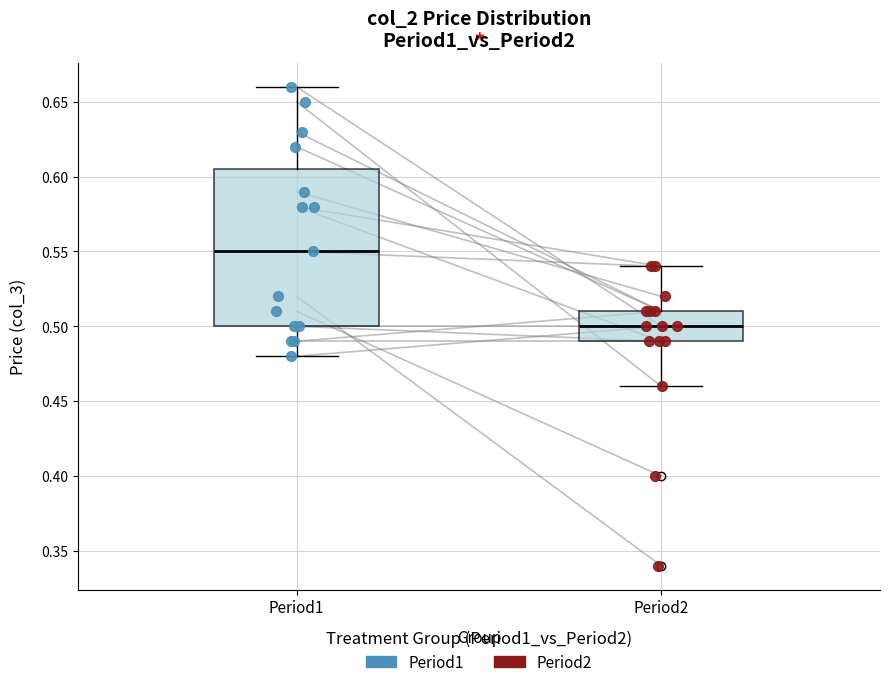

Which box has the highest median line?

Period1